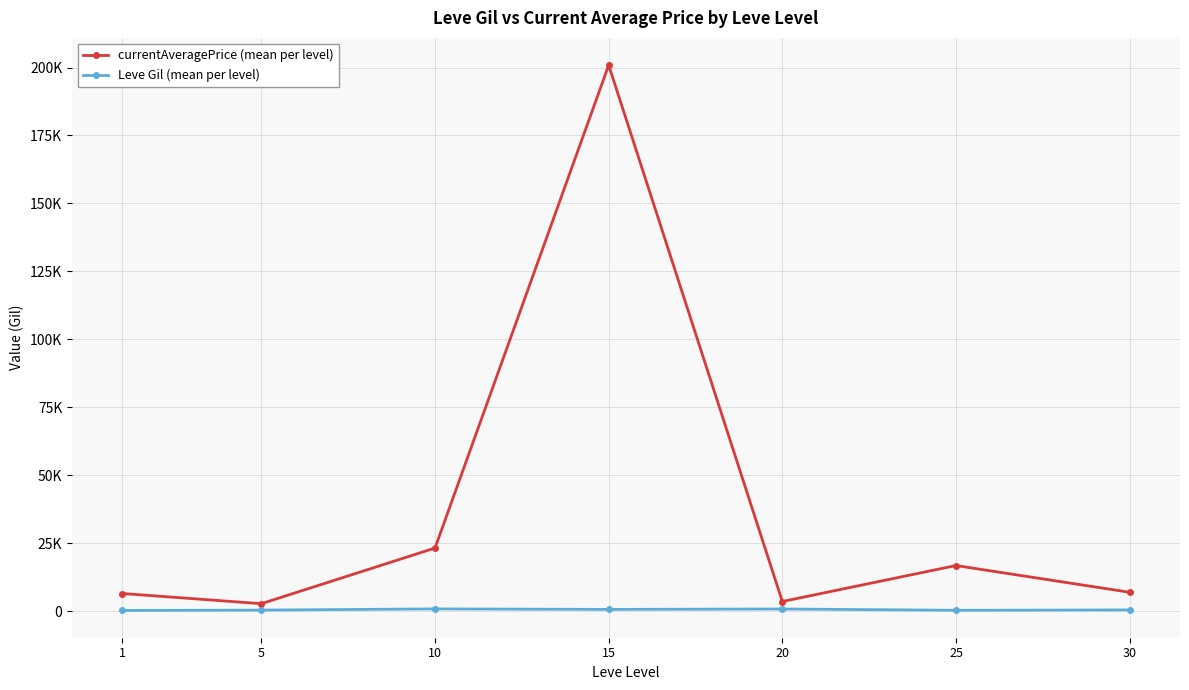

How many interior local peaks does the Leve Gil (mean per level) series have?

2